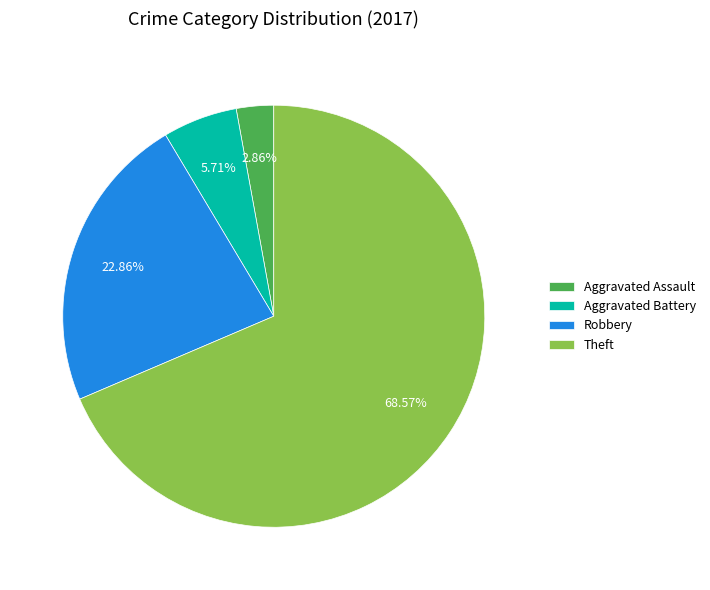

Approximately how many times larger is the value at Aggravated Assault compared to Aggravated Battery?

0.5